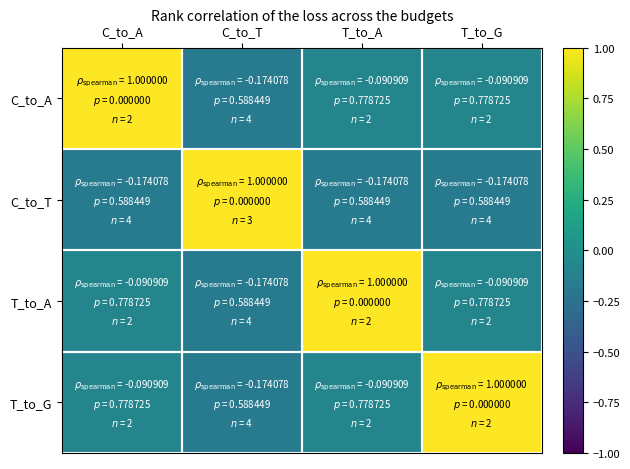

At how many categories does at least one series exceed 0?

4